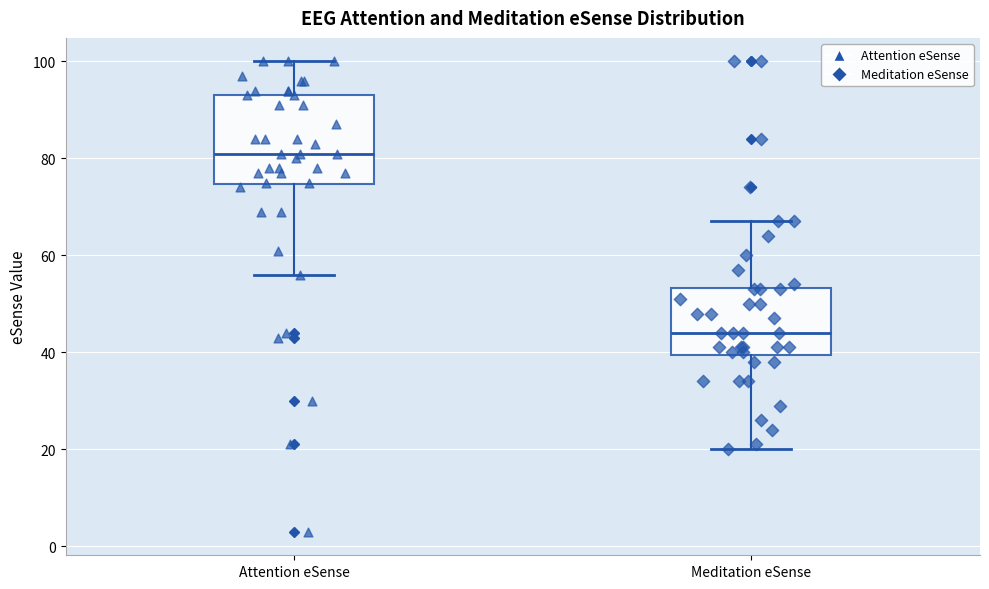

Reading left to right, read every box against the y-axis: the position of its median line, the range the box covers, and the ends of its whiskers. The values are not printed on the chart, so give them approximately, as read against the axis.

Attention eSense: median 82, box 74 to 94, whiskers 56 to 100
Meditation eSense: median 44, box 40 to 54, whiskers 20 to 68